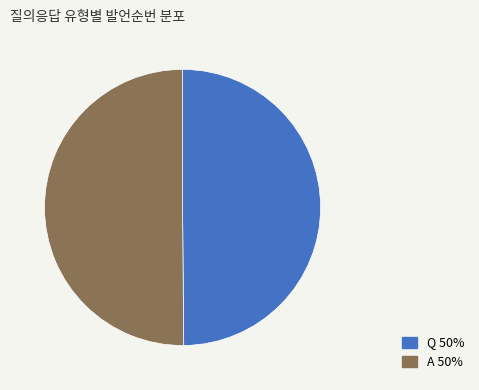

Is it true that Q is 64% of the pie?

False